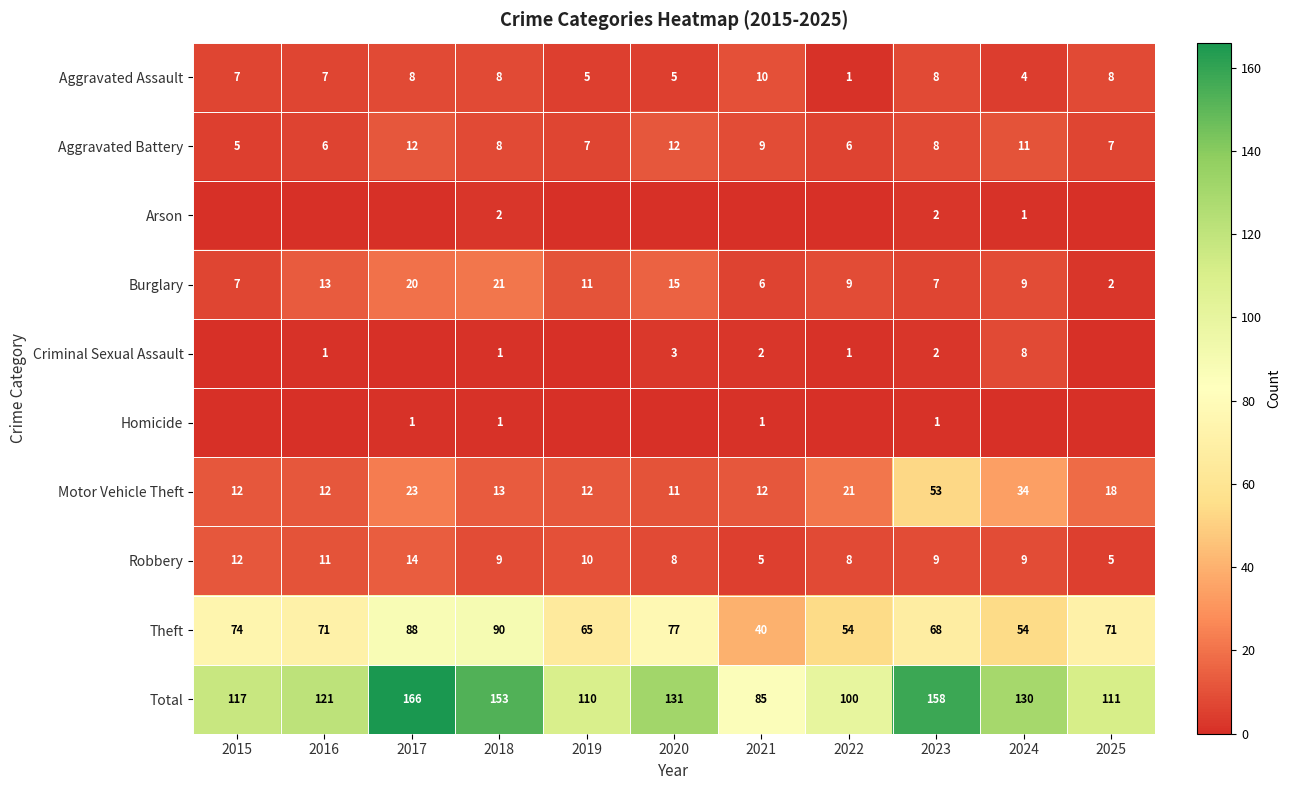

What is the highest value of the Burglary series?

21